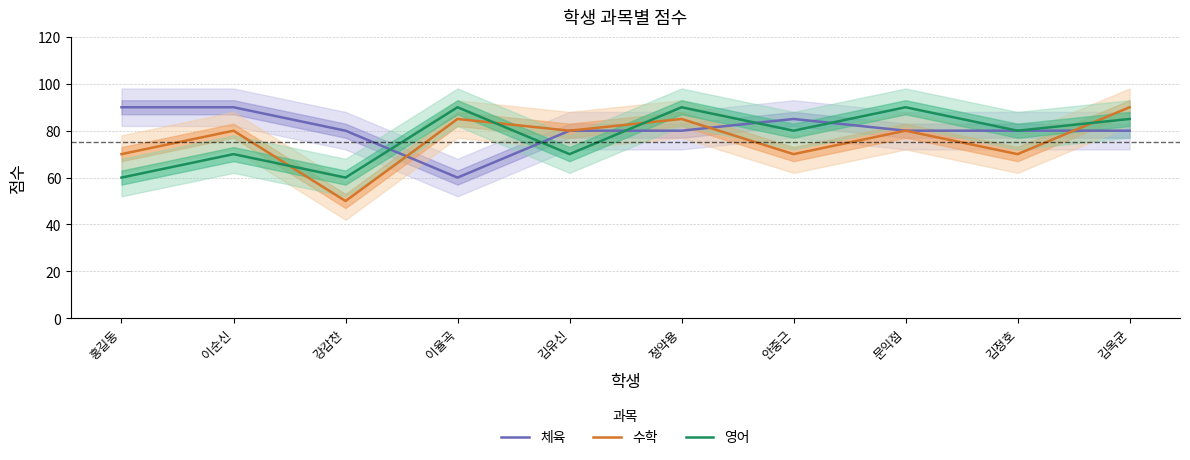

What is the difference between the highest and lowest values at 문익점?

10